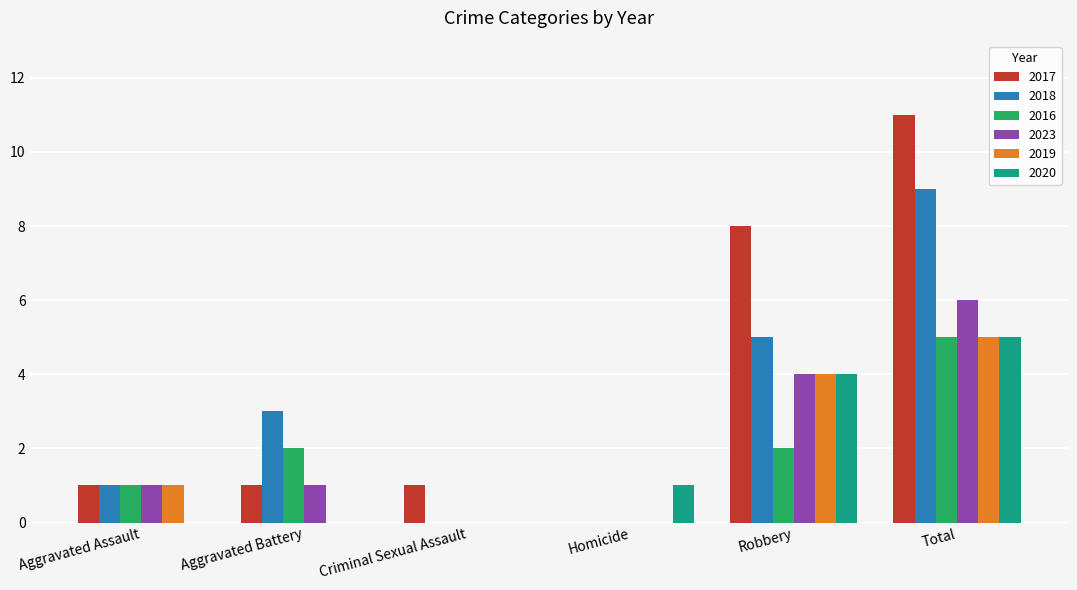

Which series changed the most between Homicide and Robbery?

2017